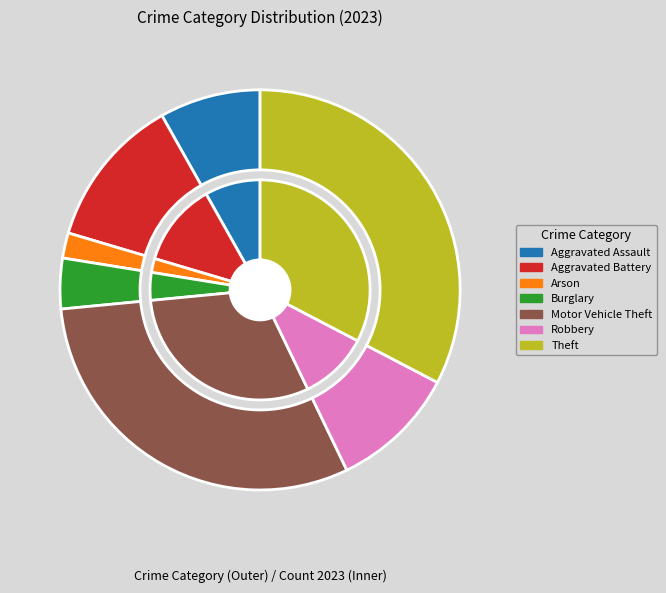

To the nearest percent, what is the difference between the Aggravated Battery and Arson slice percentages?

10%